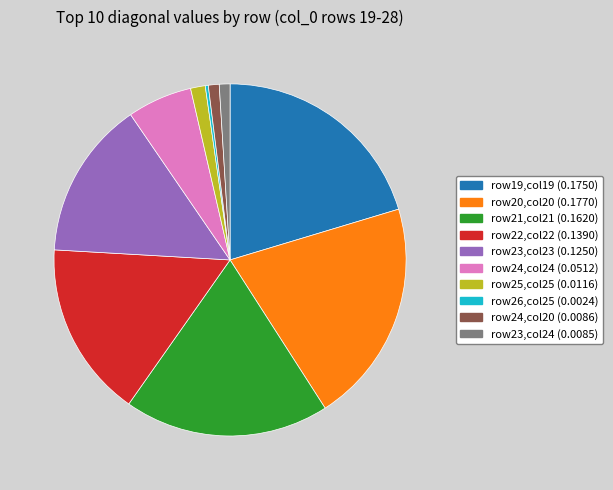

Is there any slice that represents more than half of the pie?

No